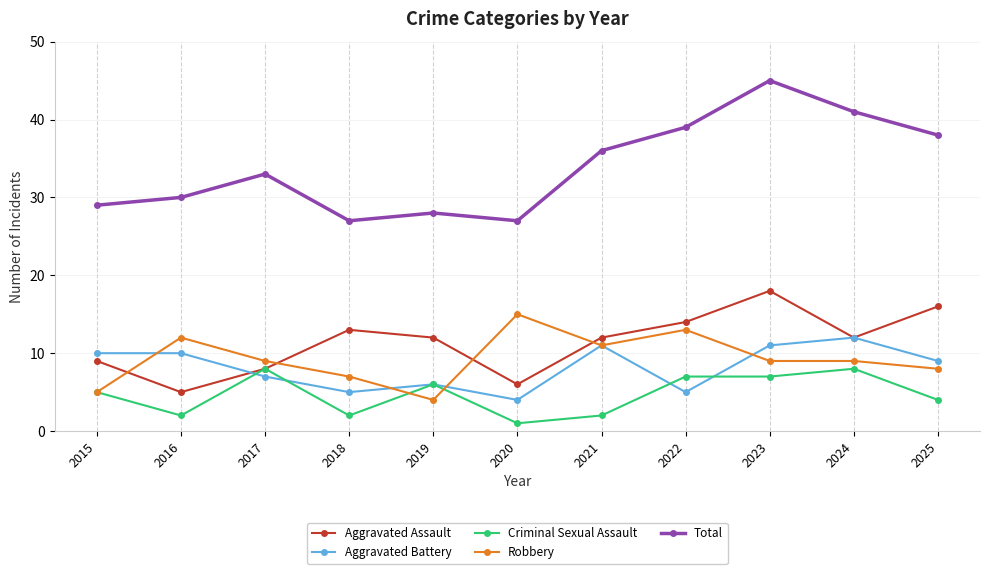

Between 2015 and 2021, which series saw the biggest shift?

Total